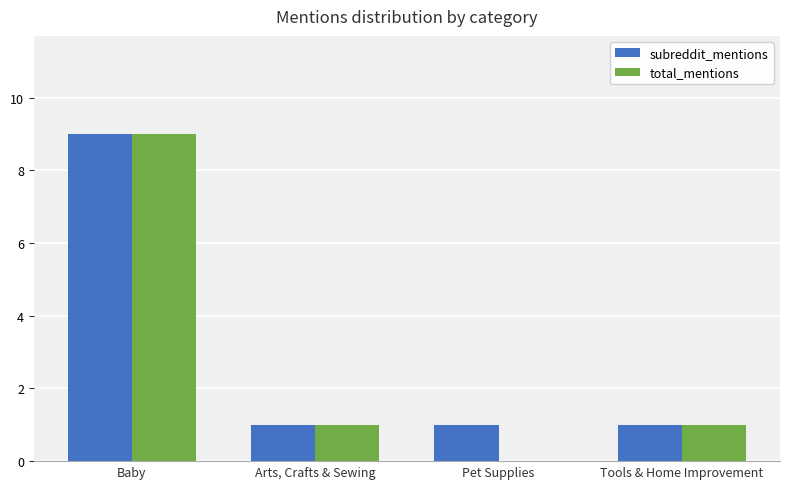

Which series has the largest total across all categories?

subreddit_mentions